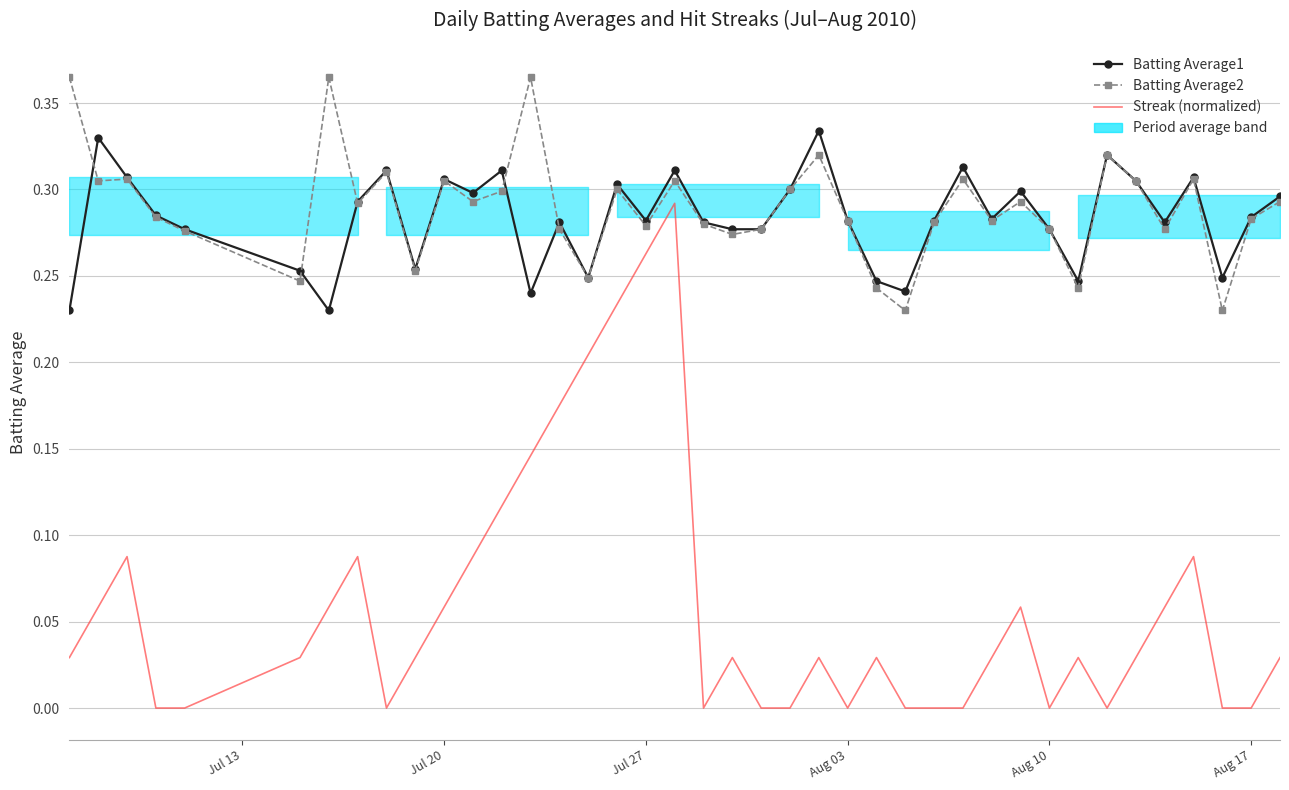

True or false: Batting Average1 and Streak (normalized) cross at least once.

False